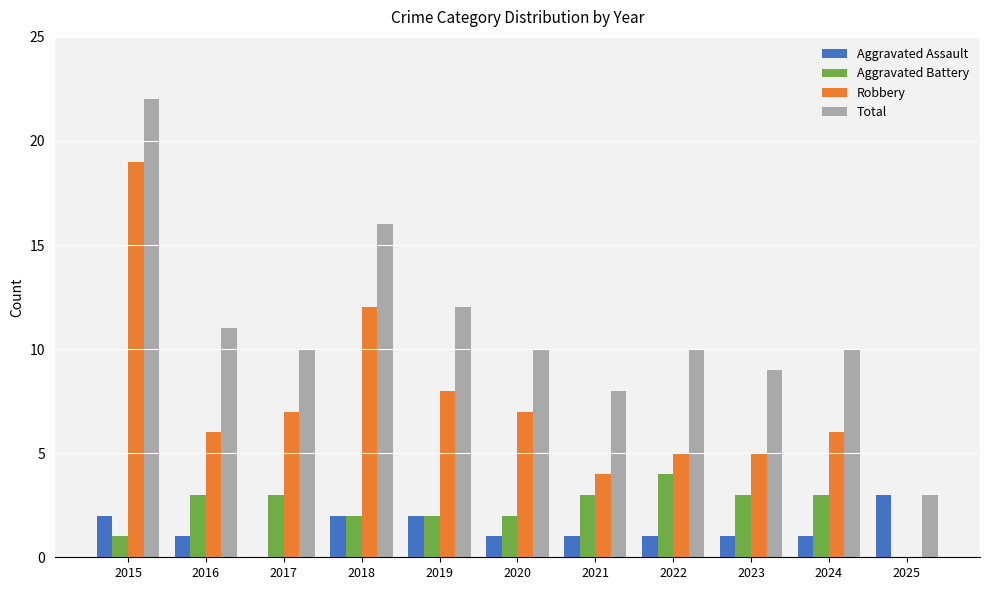

How many series are shown in this chart?

4